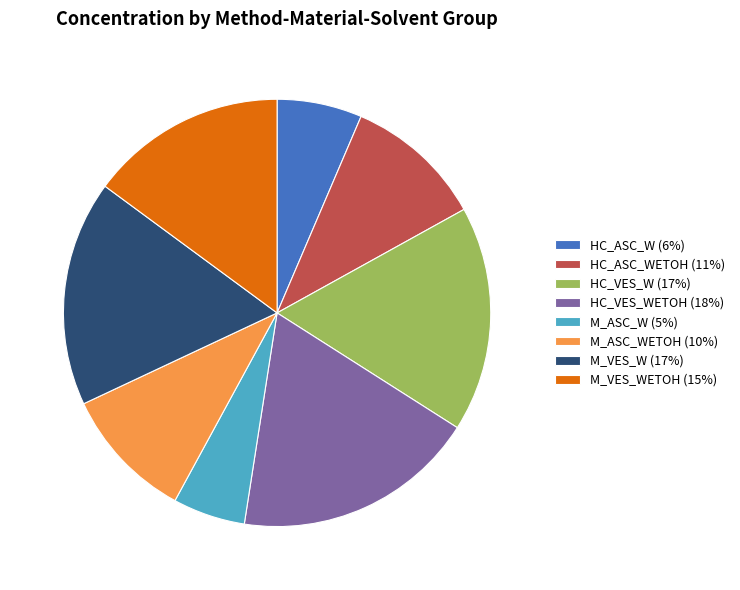

Does any single category account for the majority?

No